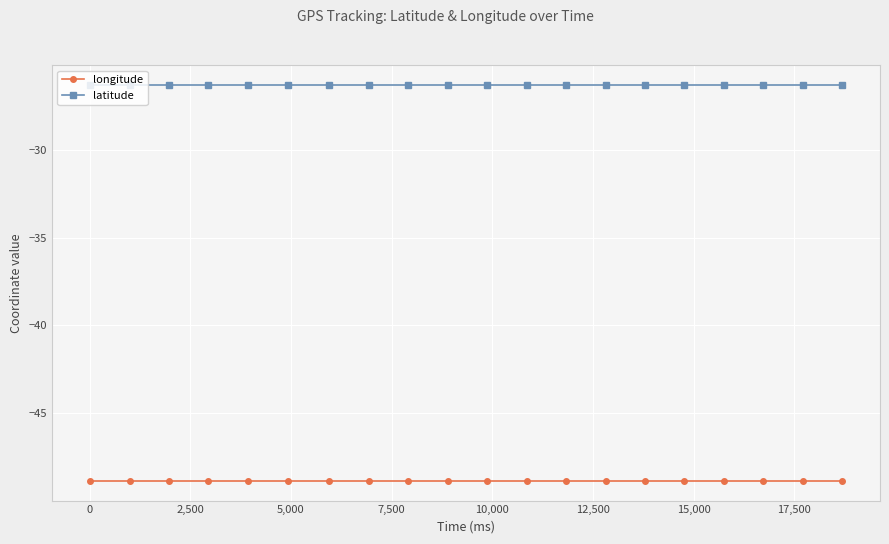

At how many categories does at least one series exceed -46?

20